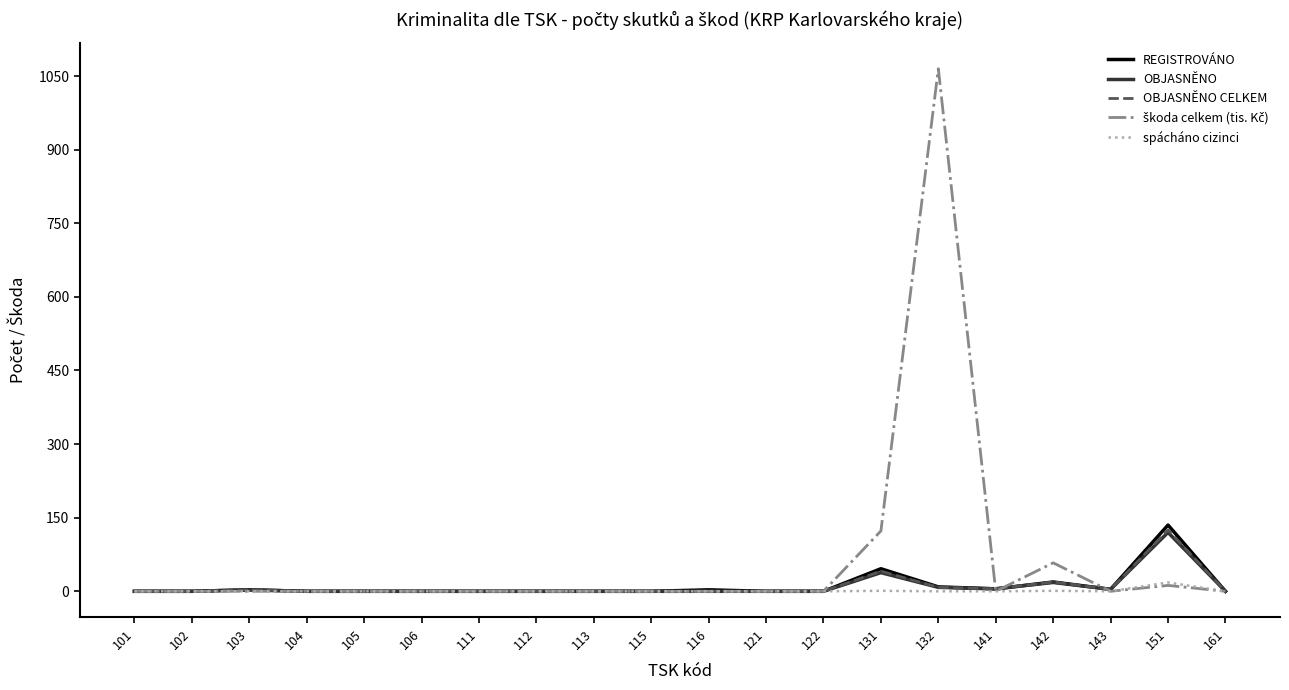

Is it true that REGISTROVÁNO equals 0 at 121?

True